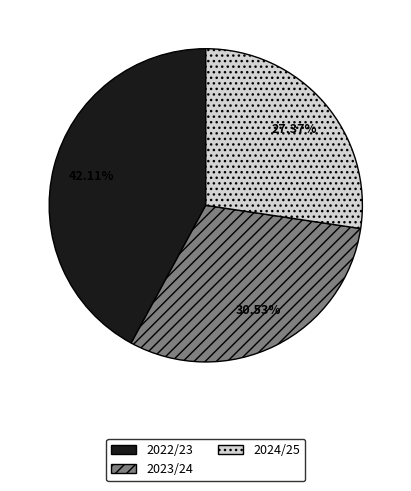

How many segments does this pie chart have?

3